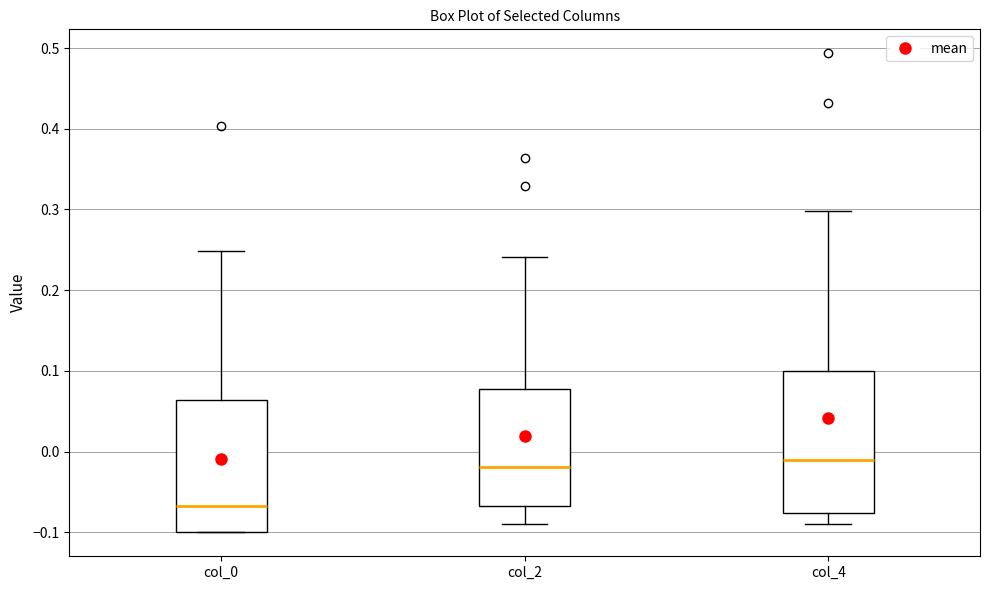

Which box is the tallest, from its lower edge to its upper edge?

col_4